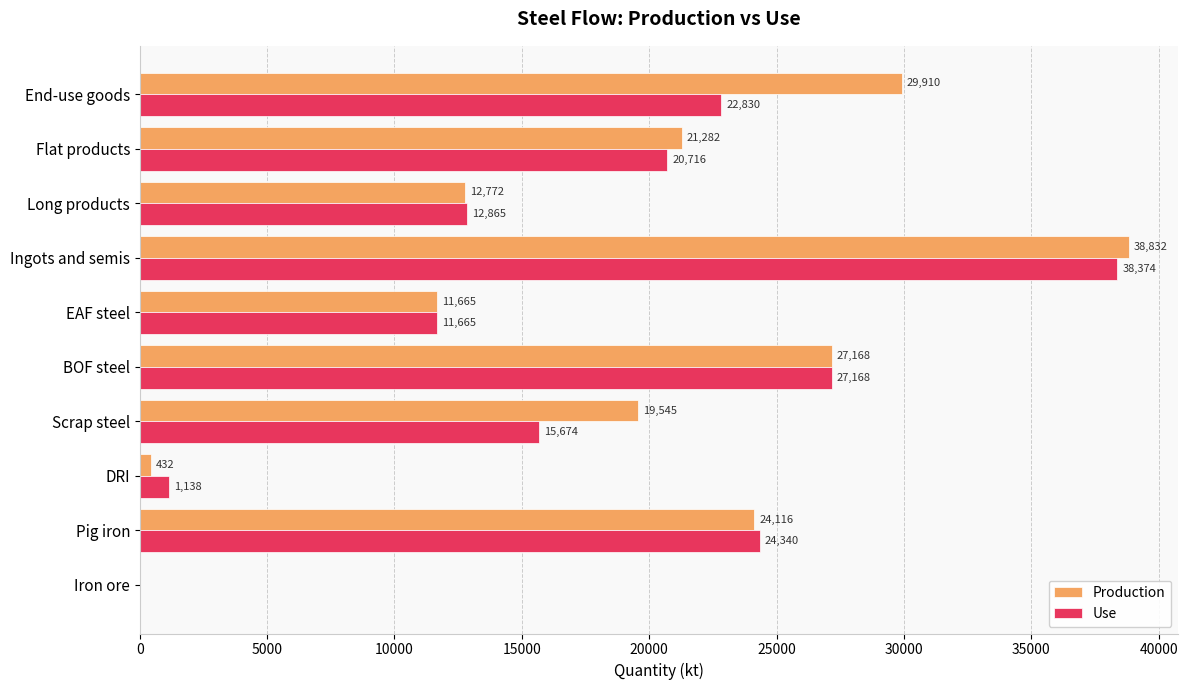

Which series changed the most between Ingots and semis and End-use goods?

Use